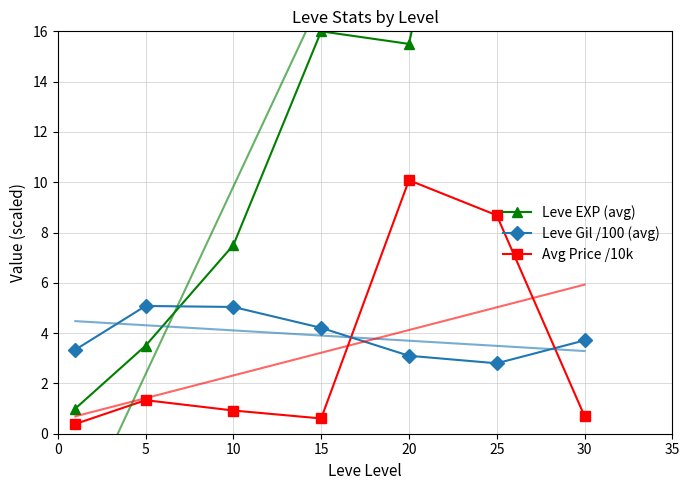

After their last crossing, which series has the higher values: Avg Price /10k or Leve Gil /100 (avg)?

Leve Gil /100 (avg)